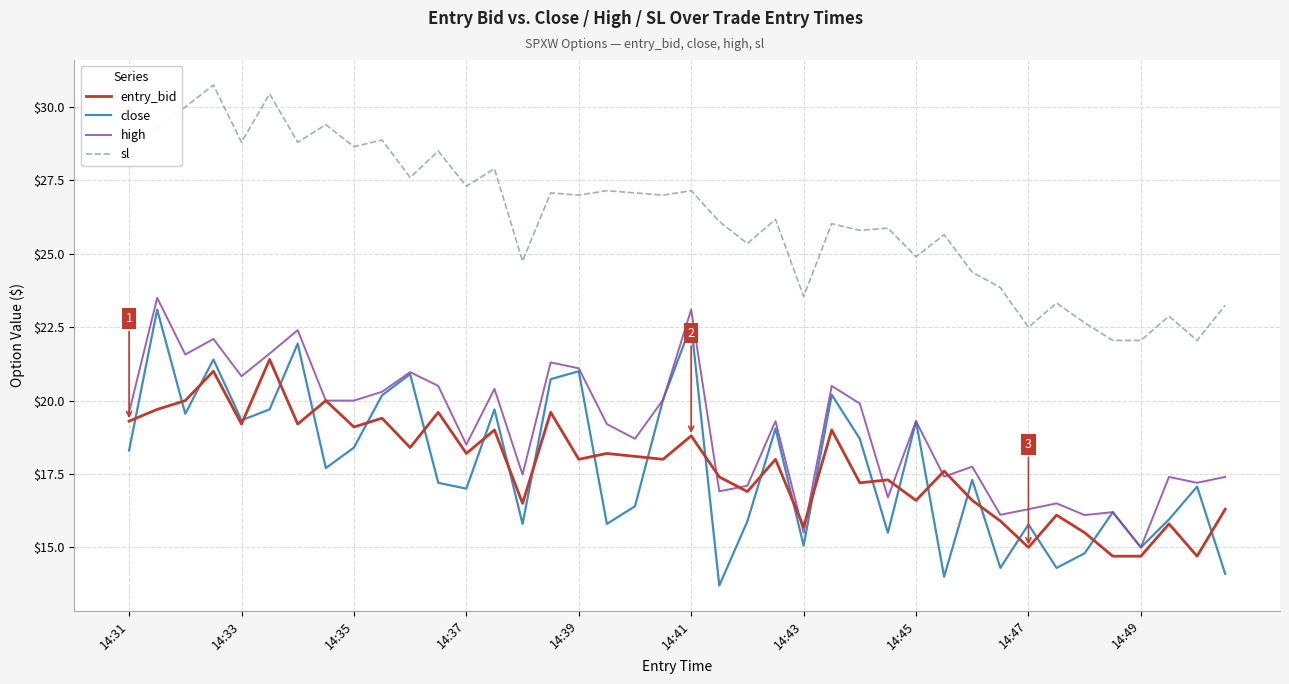

True or false: sl and high intersect in this chart.

False